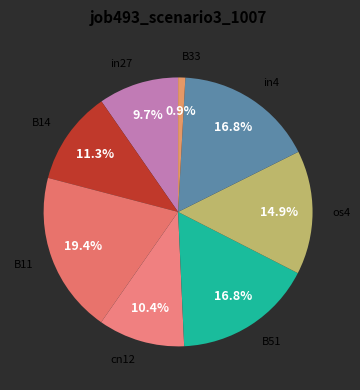

Combined, do os4 and B33 account for over 50%?

No